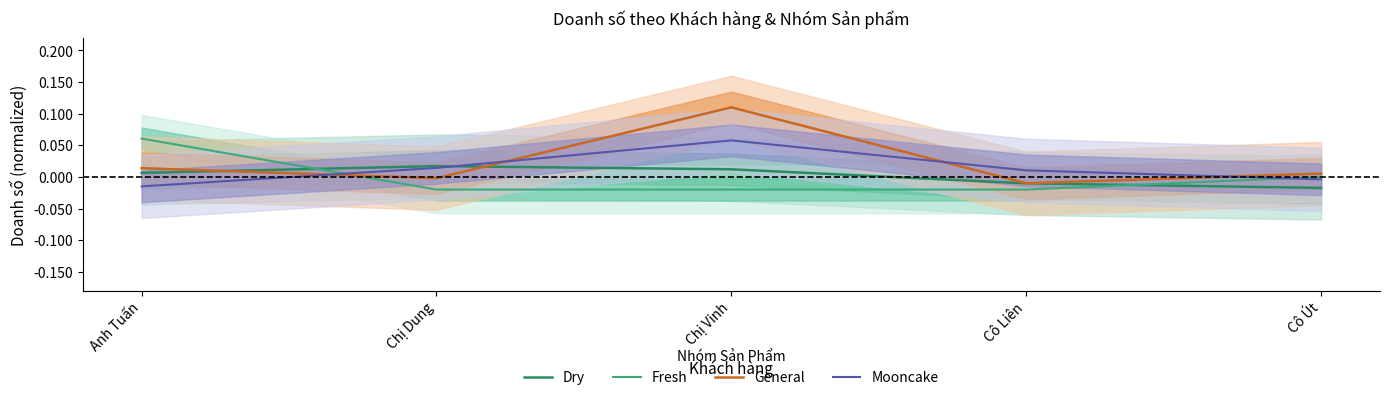

How many times do Fresh and Dry cross each other?

2